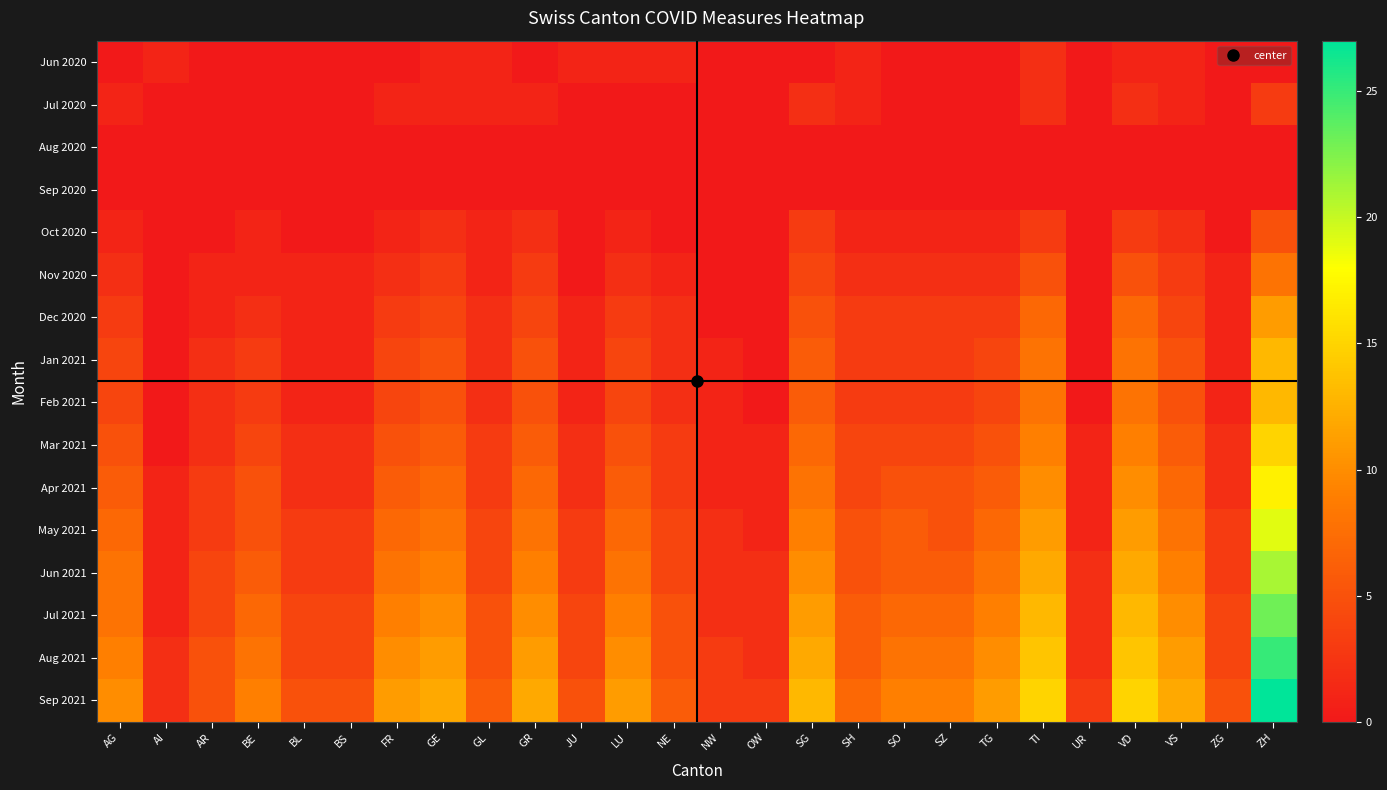

Reading left to right, transcribe all the data shown in this chart.

Jun 2020: AG=0	AI=1	AR=0	BE=0	BL=0	BS=0	FR=0	GE=1	GL=1	GR=0	JU=1	LU=1	NE=1	NW=0	OW=0	SG=0	SH=1	SO=0	SZ=0	TG=0	TI=2	UR=0	VD=1	VS=1	ZG=0	ZH=0
Jul 2020: AG=1	AI=0	AR=0	BE=0	BL=0	BS=0	FR=1	GE=1	GL=1	GR=1	JU=0	LU=0	NE=0	NW=0	OW=0	SG=2	SH=1	SO=0	SZ=0	TG=0	TI=2	UR=0	VD=2	VS=1	ZG=0	ZH=3
Aug 2020: AG=0	AI=0	AR=0	BE=0	BL=0	BS=0	FR=0	GE=0	GL=0	GR=0	JU=0	LU=0	NE=0	NW=0	OW=0	SG=0	SH=0	SO=0	SZ=0	TG=0	TI=0	UR=0	VD=0	VS=0	ZG=0	ZH=0
Sep 2020: AG=0	AI=0	AR=0	BE=0	BL=0	BS=0	FR=0	GE=0	GL=0	GR=0	JU=0	LU=0	NE=0	NW=0	OW=0	SG=0	SH=0	SO=0	SZ=0	TG=0	TI=0	UR=0	VD=0	VS=0	ZG=0	ZH=0
Oct 2020: AG=1	AI=0	AR=0	BE=1	BL=0	BS=0	FR=1	GE=2	GL=1	GR=2	JU=0	LU=1	NE=0	NW=0	OW=0	SG=3	SH=1	SO=1	SZ=1	TG=1	TI=3	UR=0	VD=3	VS=2	ZG=0	ZH=5
Nov 2020: AG=2	AI=0	AR=1	BE=1	BL=1	BS=1	FR=2	GE=3	GL=1	GR=3	JU=0	LU=2	NE=1	NW=0	OW=0	SG=4	SH=2	SO=2	SZ=2	TG=2	TI=5	UR=0	VD=5	VS=3	ZG=1	ZH=8
Dec 2020: AG=3	AI=0	AR=1	BE=2	BL=1	BS=1	FR=3	GE=4	GL=2	GR=4	JU=1	LU=3	NE=2	NW=0	OW=0	SG=5	SH=3	SO=3	SZ=3	TG=3	TI=7	UR=0	VD=7	VS=4	ZG=1	ZH=11
Jan 2021: AG=4	AI=0	AR=2	BE=3	BL=1	BS=1	FR=4	GE=5	GL=2	GR=5	JU=1	LU=4	NE=2	NW=1	OW=0	SG=6	SH=3	SO=3	SZ=3	TG=4	TI=8	UR=0	VD=8	VS=5	ZG=1	ZH=13
Feb 2021: AG=4	AI=0	AR=2	BE=3	BL=1	BS=1	FR=4	GE=5	GL=2	GR=5	JU=1	LU=4	NE=2	NW=1	OW=0	SG=6	SH=3	SO=3	SZ=3	TG=4	TI=8	UR=0	VD=8	VS=5	ZG=1	ZH=13
Mar 2021: AG=5	AI=0	AR=2	BE=4	BL=2	BS=2	FR=5	GE=6	GL=3	GR=6	JU=2	LU=5	NE=3	NW=1	OW=1	SG=7	SH=4	SO=4	SZ=4	TG=5	TI=9	UR=1	VD=9	VS=6	ZG=2	ZH=15
Apr 2021: AG=6	AI=1	AR=3	BE=5	BL=2	BS=2	FR=6	GE=7	GL=3	GR=7	JU=2	LU=6	NE=3	NW=1	OW=1	SG=8	SH=4	SO=5	SZ=5	TG=6	TI=10	UR=1	VD=10	VS=7	ZG=2	ZH=17
May 2021: AG=7	AI=1	AR=3	BE=5	BL=3	BS=3	FR=7	GE=8	GL=4	GR=8	JU=3	LU=7	NE=4	NW=2	OW=1	SG=9	SH=5	SO=6	SZ=5	TG=7	TI=11	UR=1	VD=11	VS=8	ZG=3	ZH=19
Jun 2021: AG=8	AI=1	AR=4	BE=6	BL=3	BS=3	FR=8	GE=9	GL=4	GR=9	JU=3	LU=8	NE=4	NW=2	OW=2	SG=10	SH=5	SO=6	SZ=6	TG=8	TI=12	UR=2	VD=12	VS=9	ZG=3	ZH=21
Jul 2021: AG=8	AI=1	AR=4	BE=7	BL=4	BS=4	FR=9	GE=10	GL=5	GR=10	JU=4	LU=9	NE=5	NW=2	OW=2	SG=11	SH=6	SO=7	SZ=7	TG=9	TI=13	UR=2	VD=13	VS=10	ZG=4	ZH=23
Aug 2021: AG=9	AI=2	AR=5	BE=8	BL=4	BS=4	FR=10	GE=11	GL=5	GR=11	JU=4	LU=10	NE=5	NW=3	OW=2	SG=12	SH=6	SO=8	SZ=8	TG=10	TI=14	UR=2	VD=14	VS=11	ZG=4	ZH=25
Sep 2021: AG=10	AI=2	AR=5	BE=9	BL=5	BS=5	FR=11	GE=12	GL=6	GR=12	JU=5	LU=11	NE=6	NW=3	OW=3	SG=13	SH=7	SO=9	SZ=9	TG=11	TI=15	UR=3	VD=15	VS=12	ZG=5	ZH=27